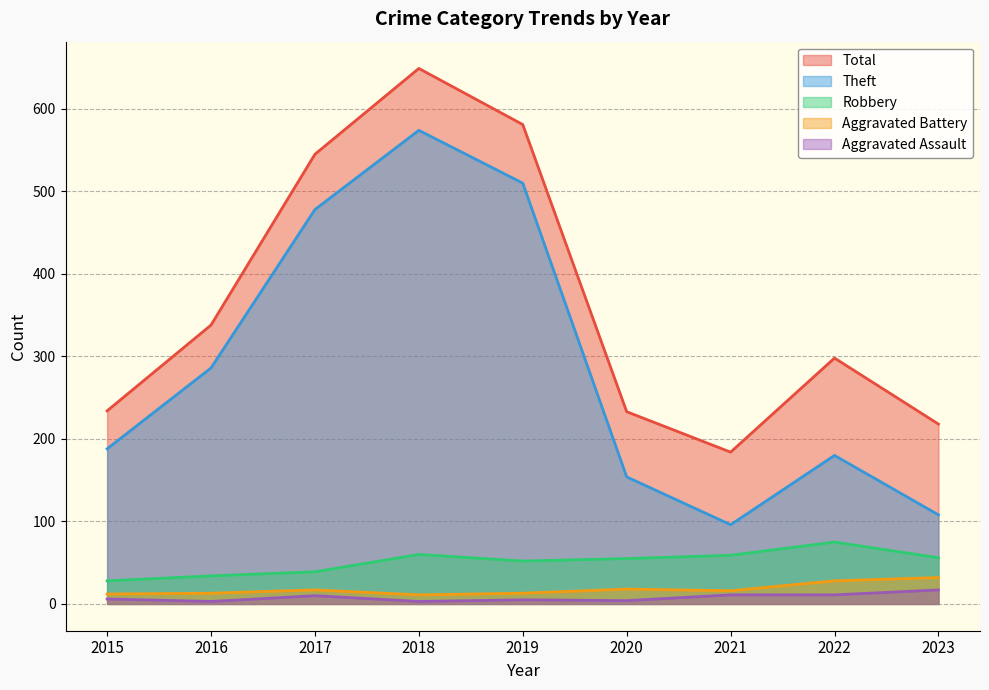

Reading left to right, transcribe all the data shown in this chart.

Aggravated Assault: 6	3	10	3	5	4	11	11	17
Aggravated Battery: 12	13	17	11	13	18	16	28	32
Robbery: 28	34	39	60	52	55	59	75	56
Theft: 188	286	478	574	510	154	96	180	108
Total: 234	338	545	649	581	233	184	298	218